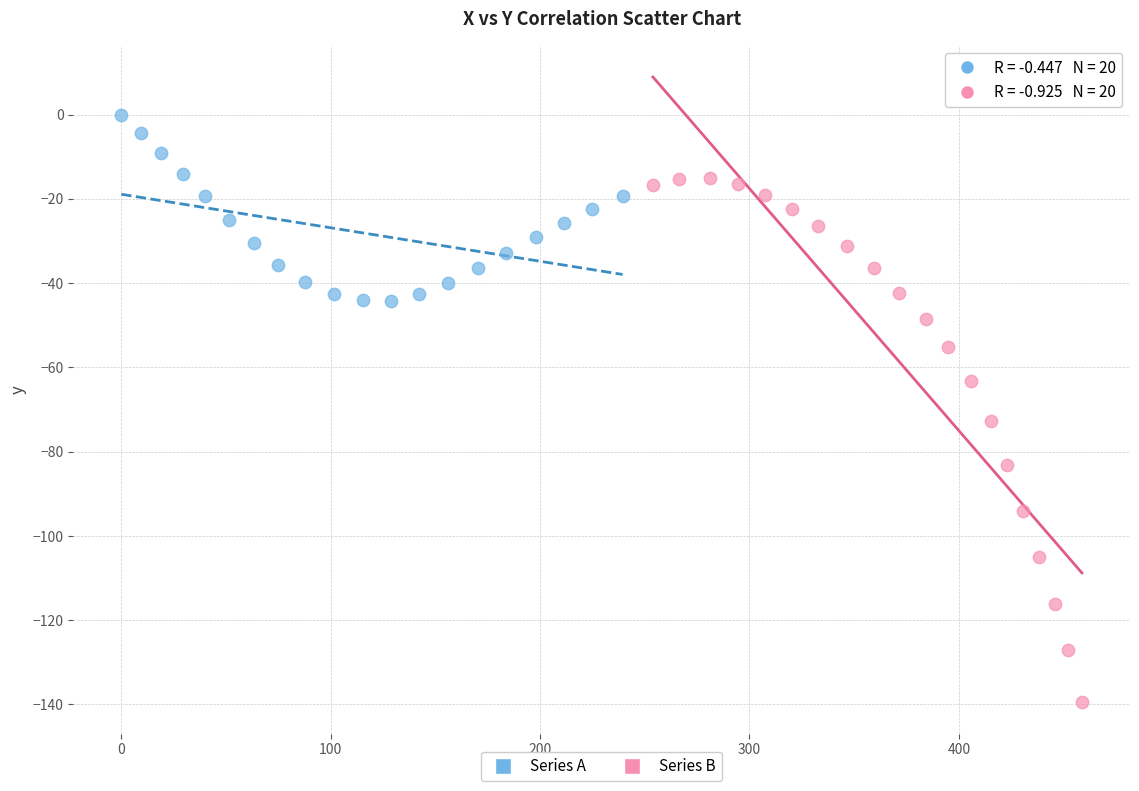

Which series contains the highest Y value?

Series A